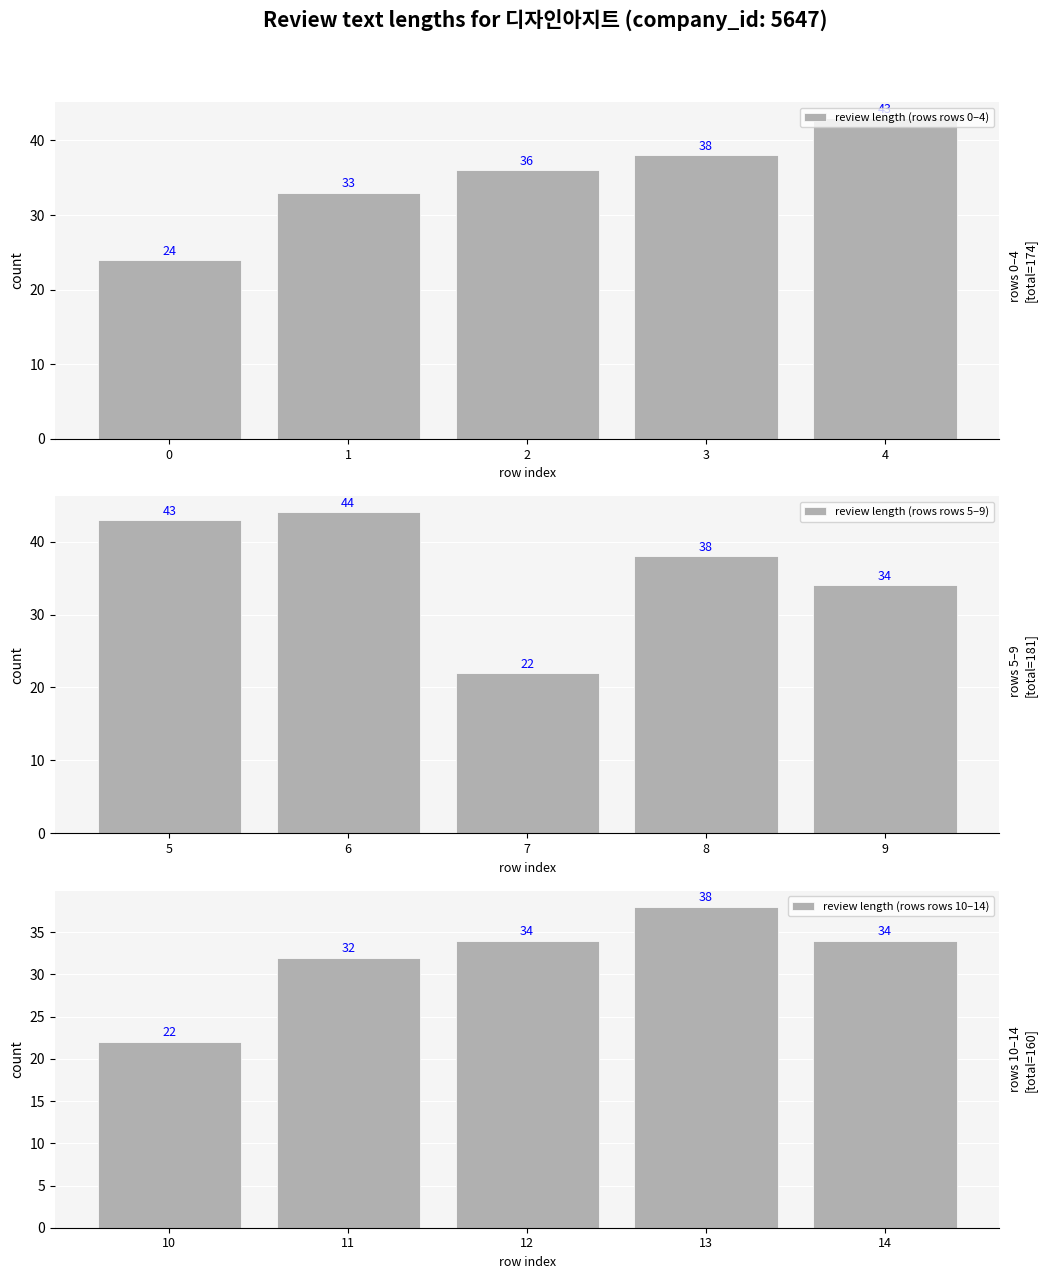

Between 2 and 3, which is larger?

3